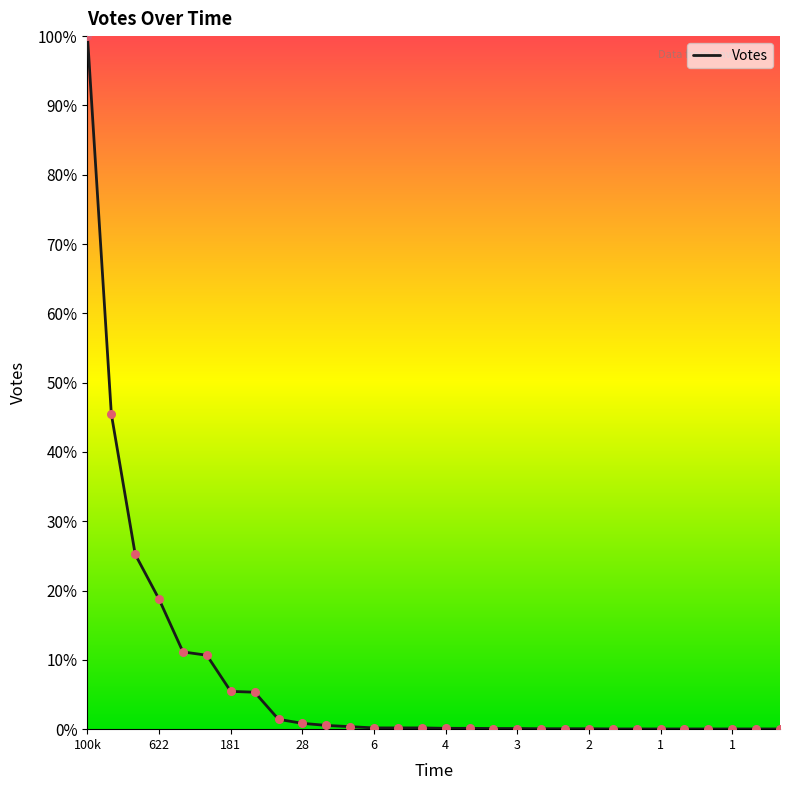

What is the difference between the maximum and minimum values?

100.0